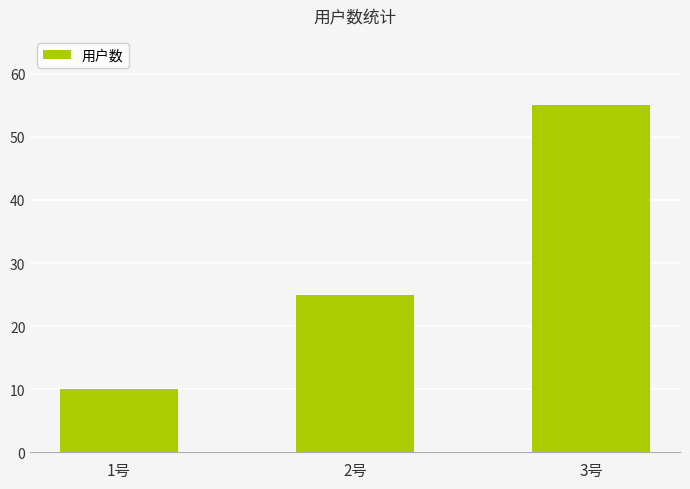

What is the label of the 1st bar from the right?

3号